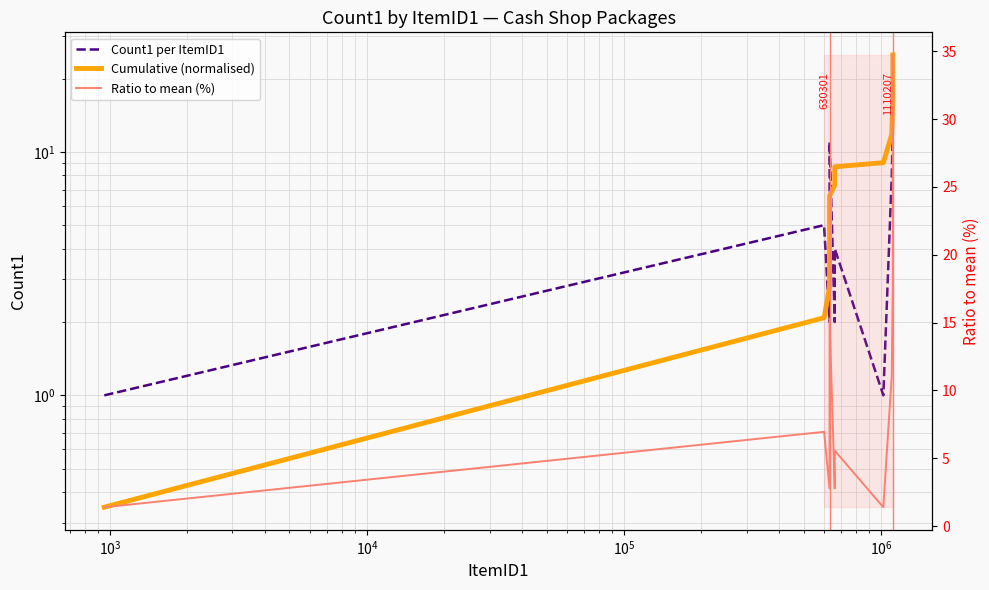

What is the difference between the maximum and minimum values in the Cumulative (normalised) series?

24.7